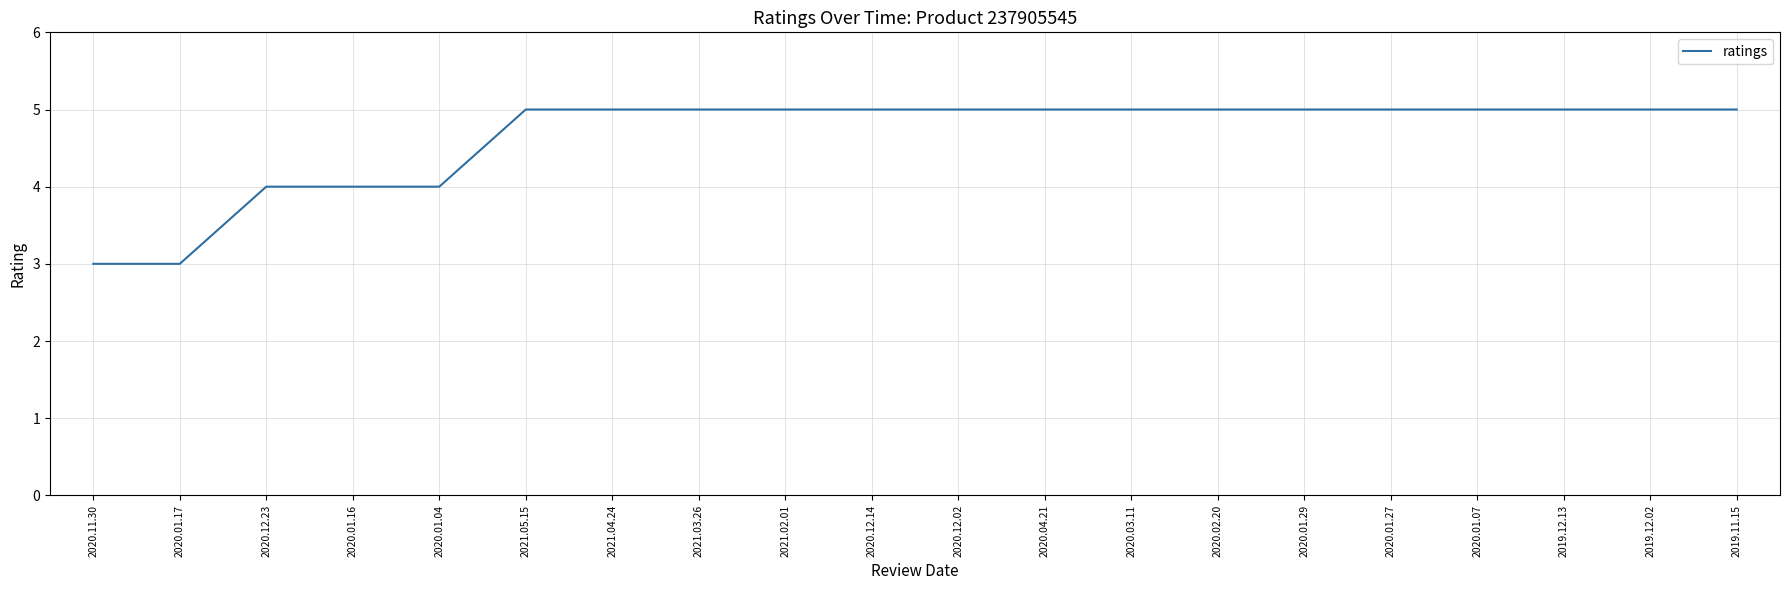

What is the ratio of the value at 2020.11.30 to the value at 2020.03.11?

0.6